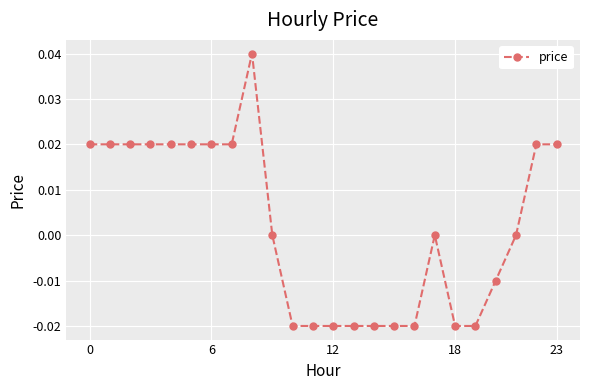

Count the number of categories in the chart.

24